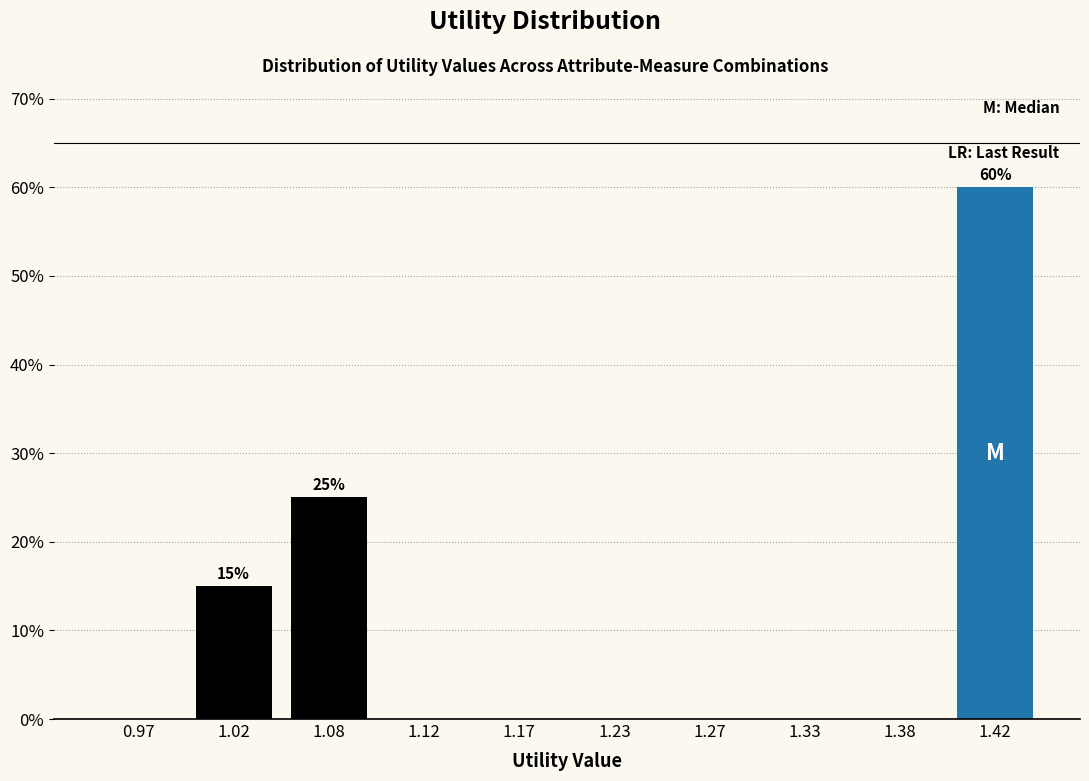

Which range on the x-axis has the tallest bar?

1.40 to 1.45